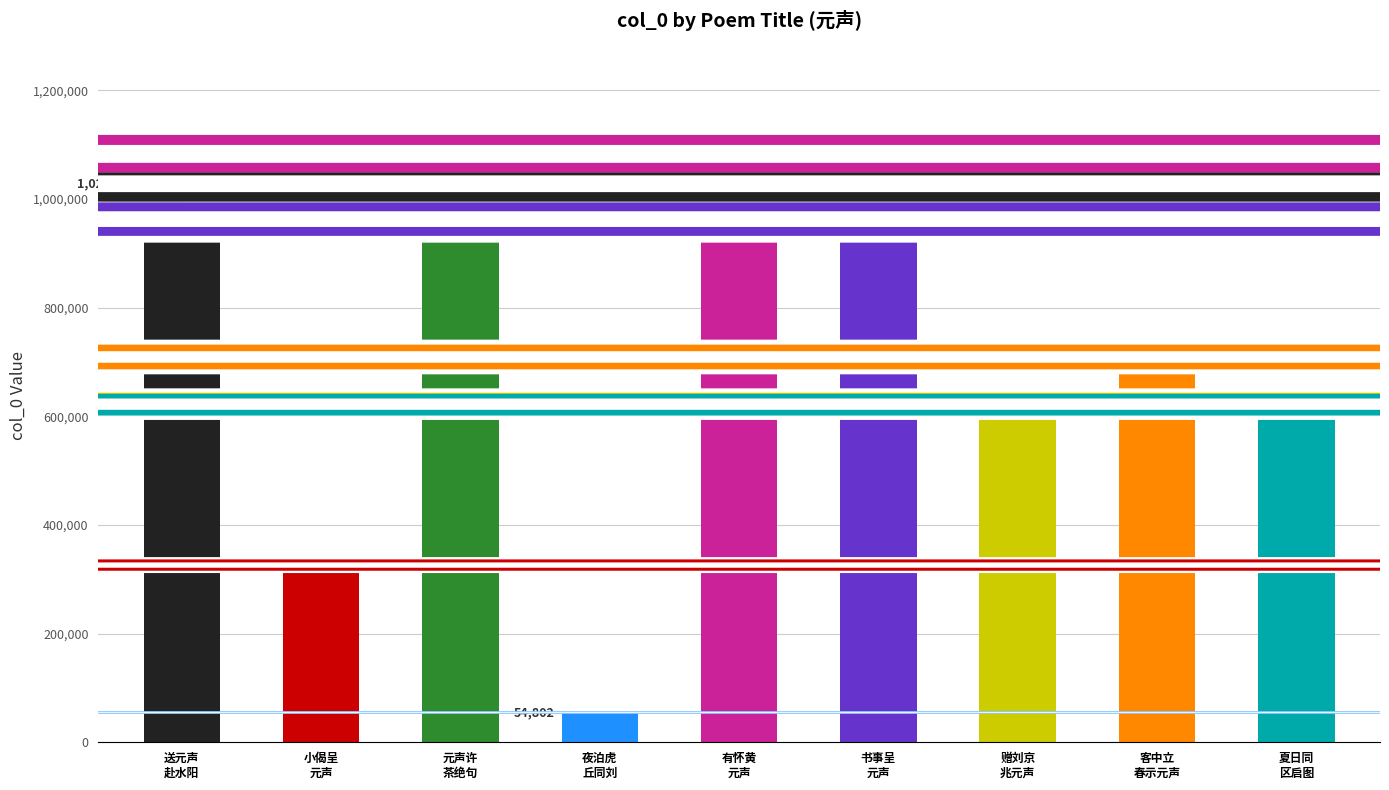

What is the difference between the values at 小偈呈元声求博山炉 and 客中立春示从弟元声?

383044